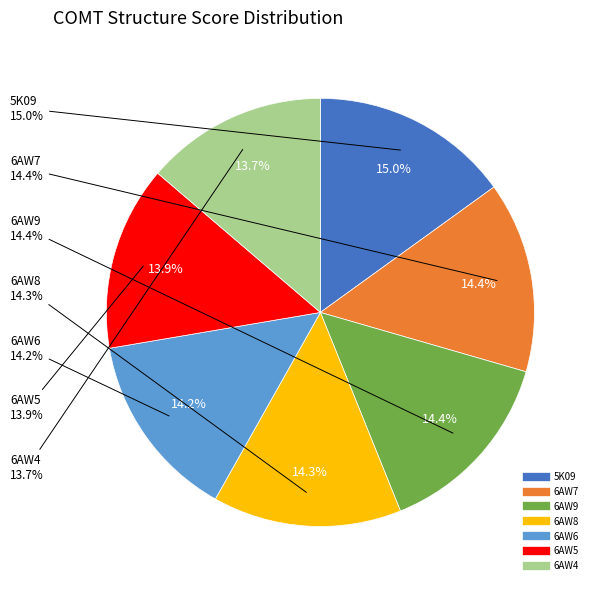

Rank the categories by value from lowest to highest.

6AW4, 6AW5, 6AW6, 6AW8, 6AW7, 6AW9, 5K09